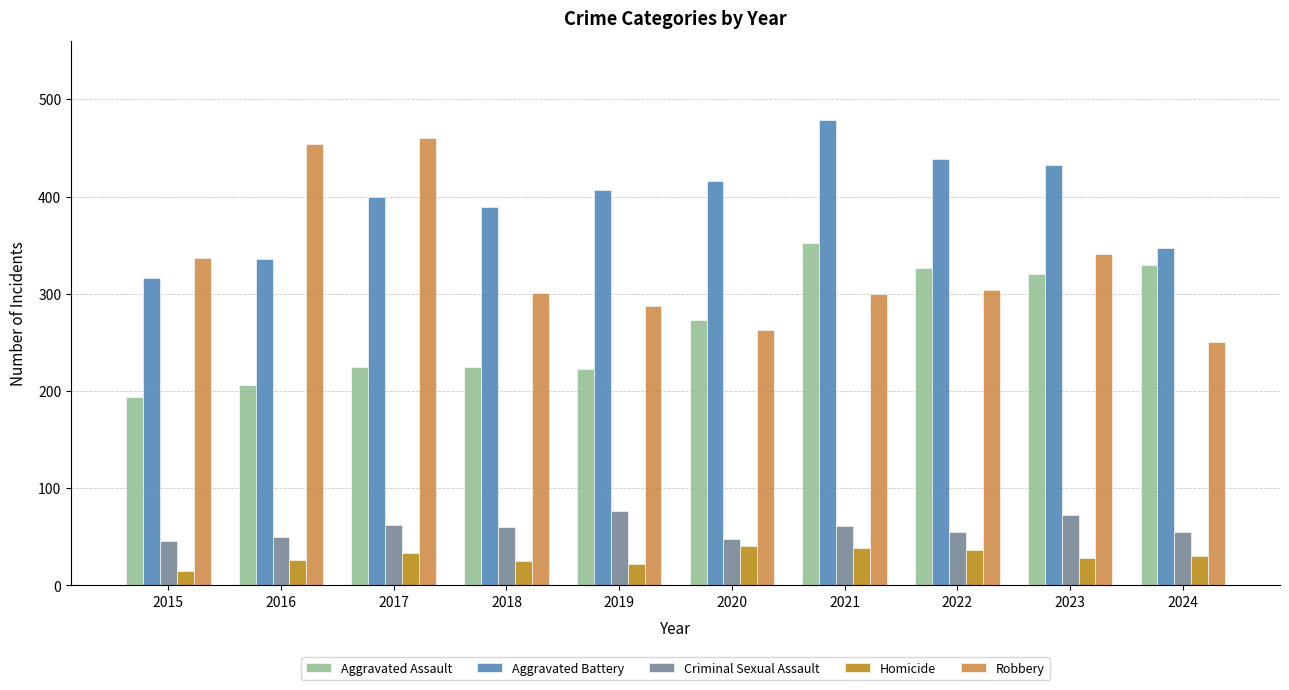

Rank the series by their maximum value, from lowest to highest.

Homicide, Criminal Sexual Assault, Aggravated Assault, Robbery, Aggravated Battery